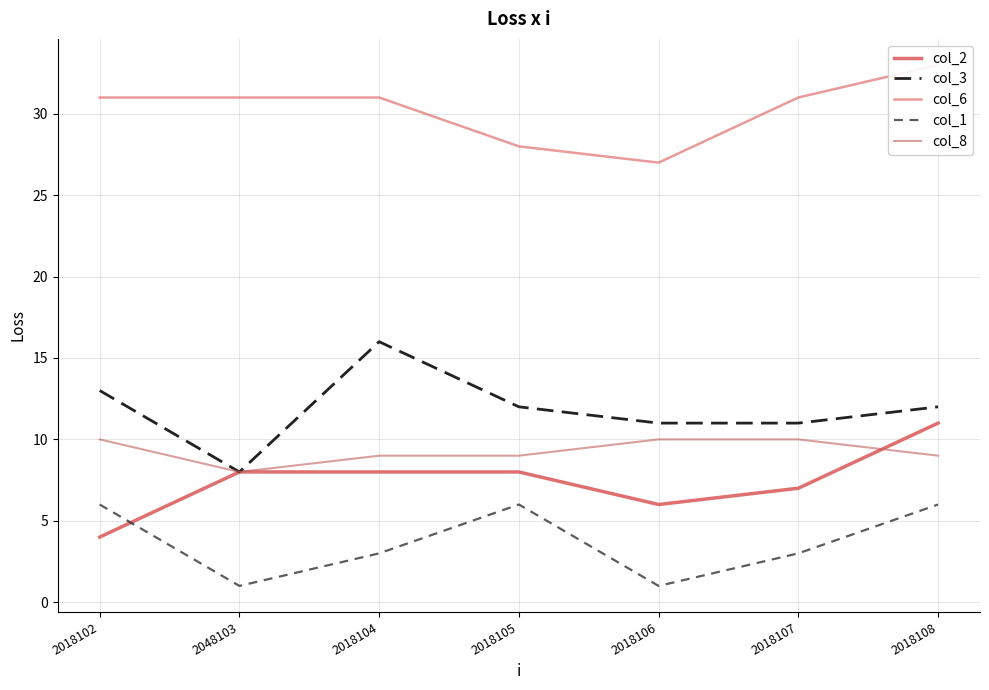

True or false: col_2 and col_6 cross at least once.

False